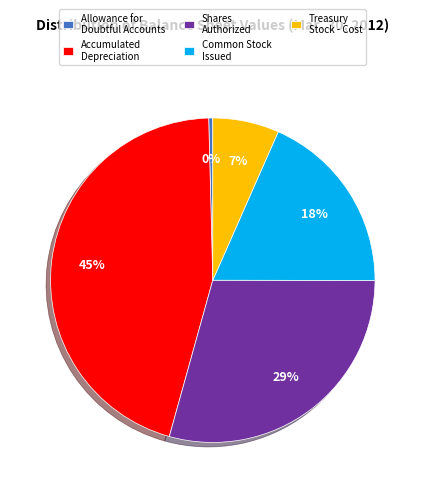

To the nearest percent, what is the combined percentage of Allowance for Doubtful Accounts and Treasury Stock - Cost?

7%